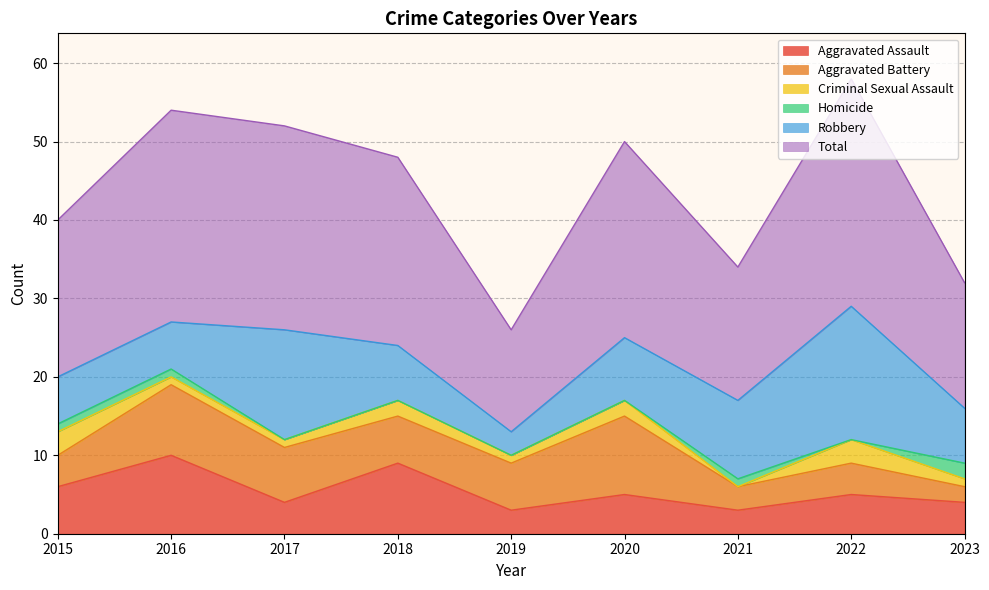

True or false: Total and Robbery cross at least once.

False